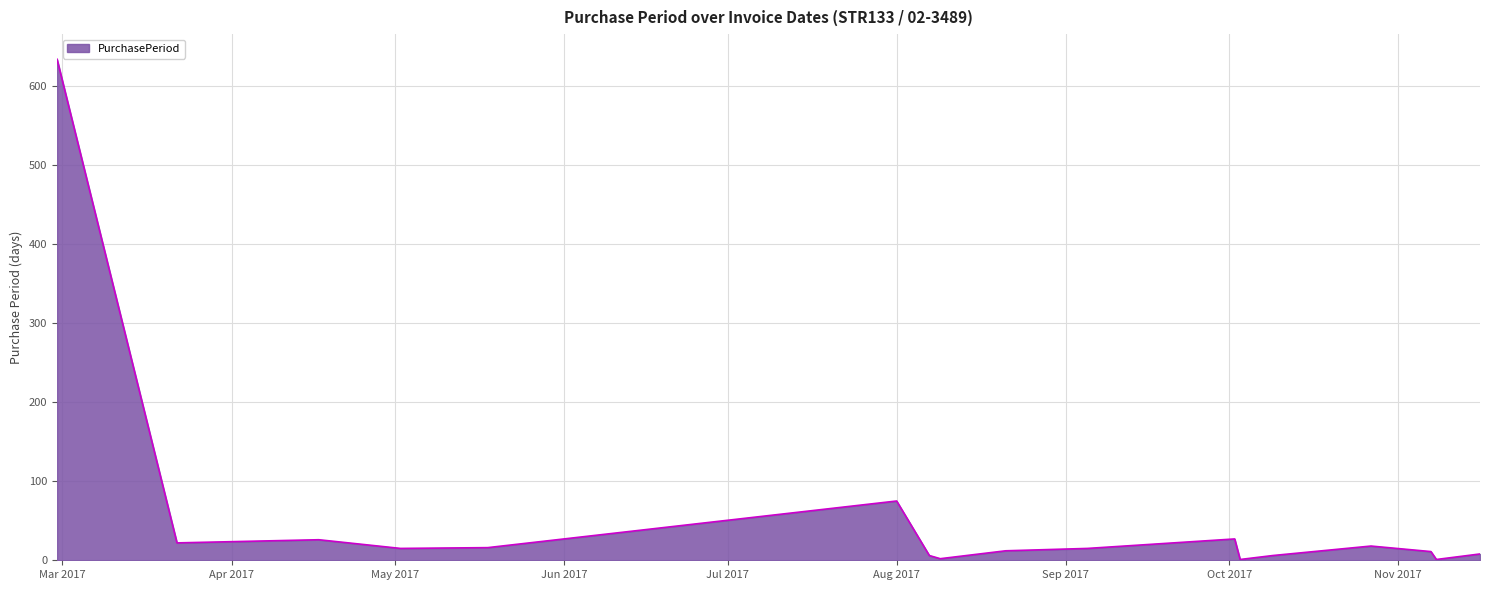

Count the number of data series in this chart.

1